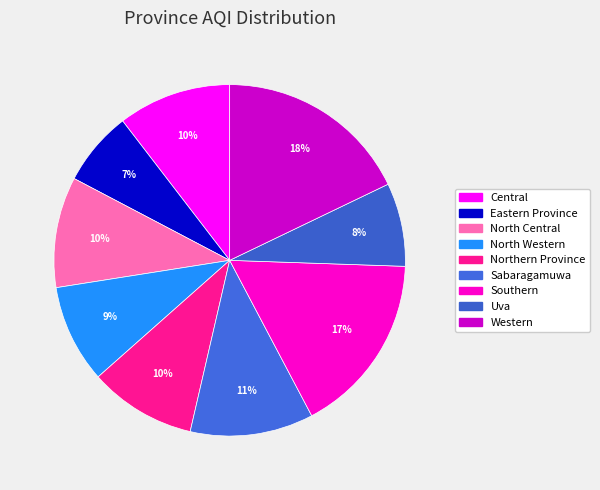

How many slices are in this pie chart?

9